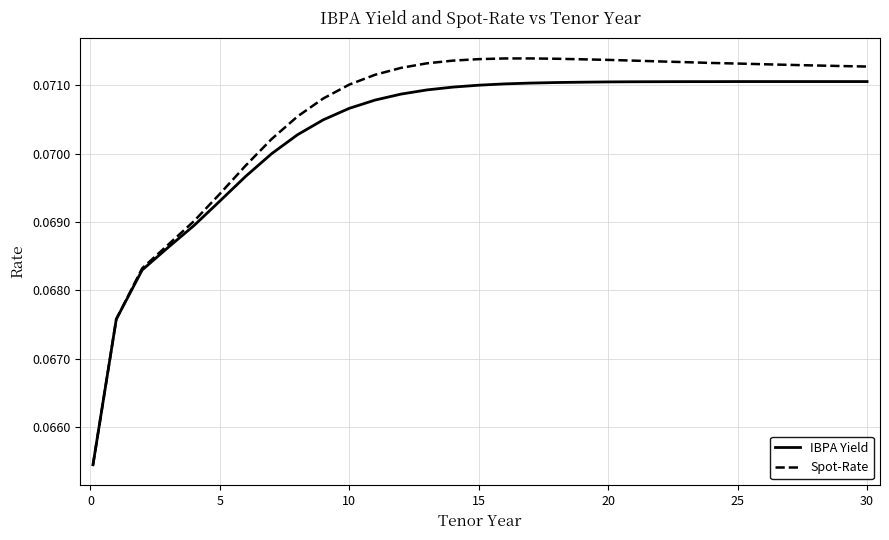

Which series has the widest spread of values?

Spot-Rate